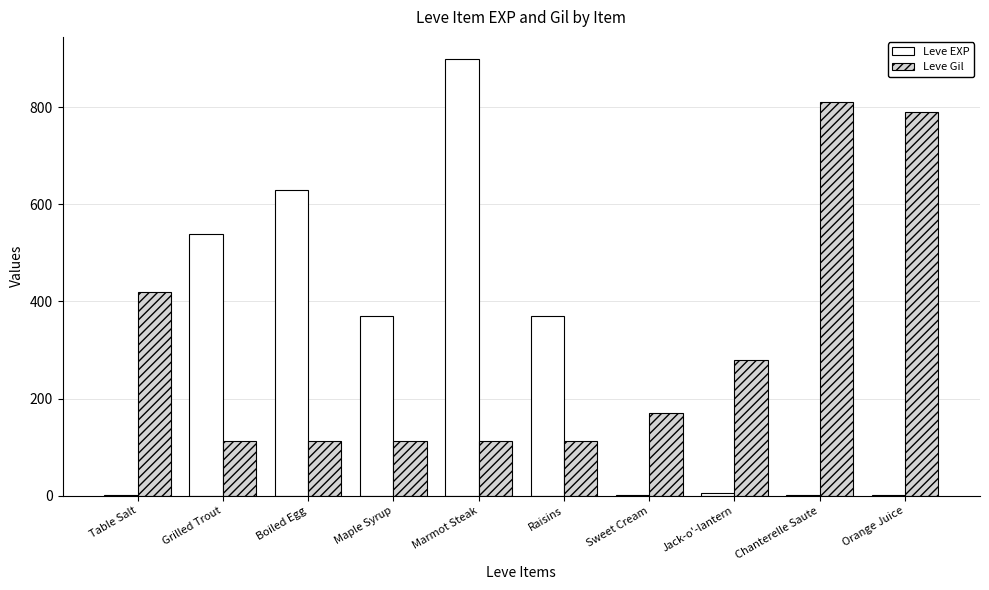

At which category is the sum across all series the highest?

Marmot Steak